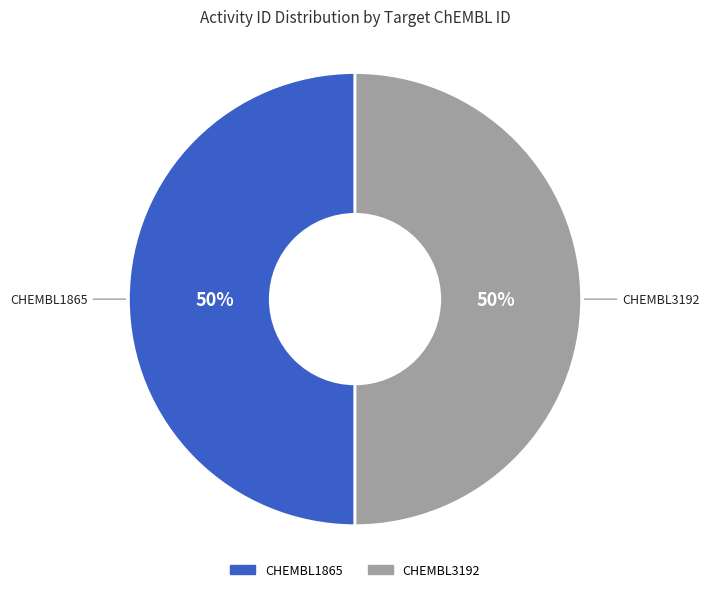

The CHEMBL1865 slice represents 50% of the pie. True or false?

True